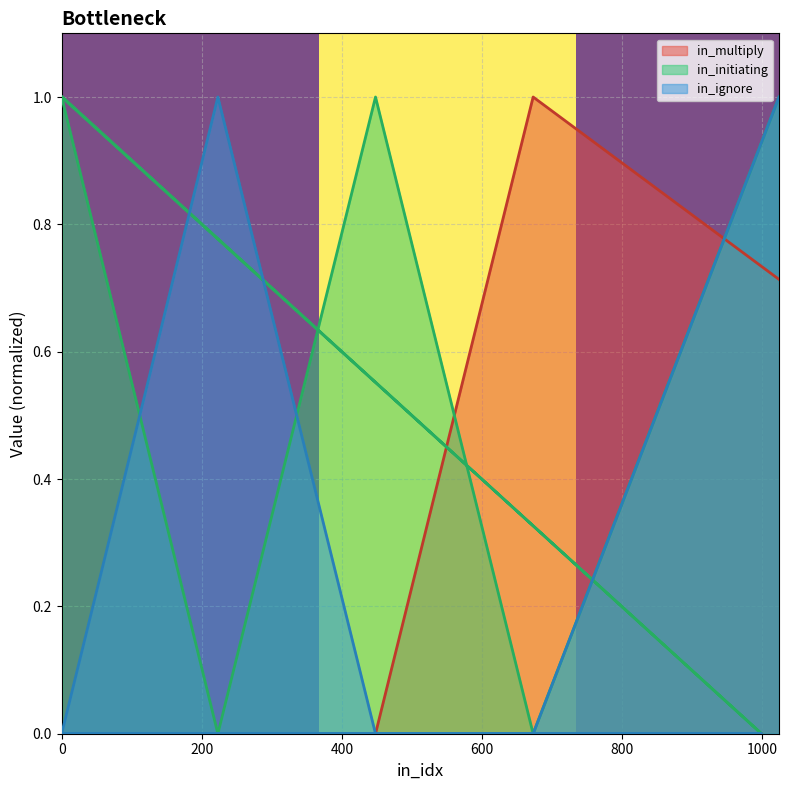

Count the number of data series in this chart.

3